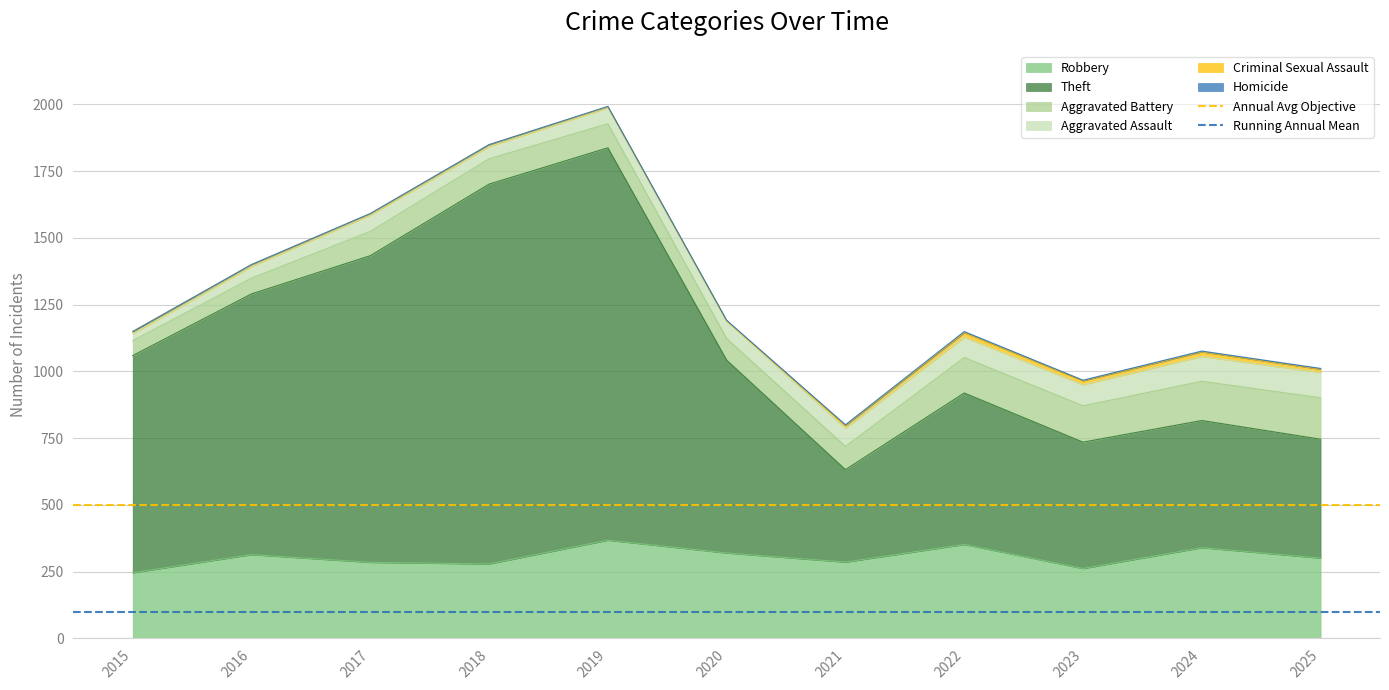

The value of Robbery at 2015 is 246. True or false?

True